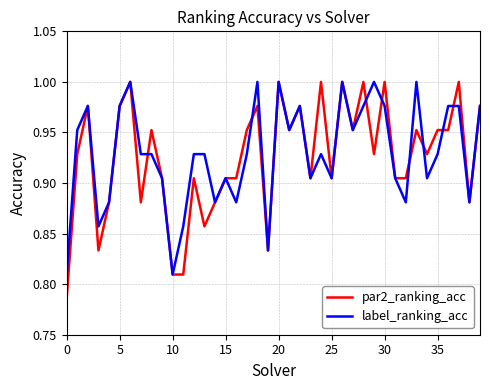

What are all the series names shown in the legend?

par2_ranking_acc, label_ranking_acc